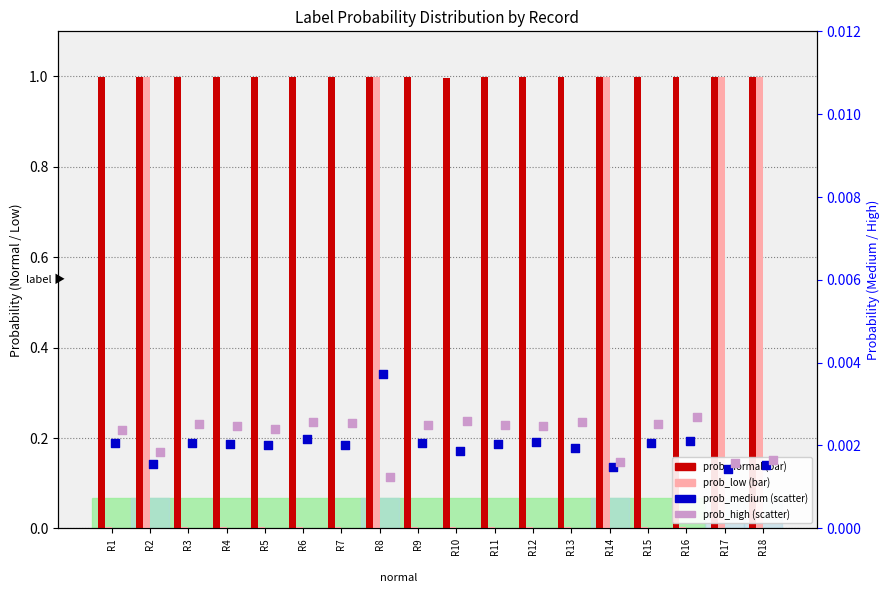

Which series reaches the maximum Y coordinate?

prob_low